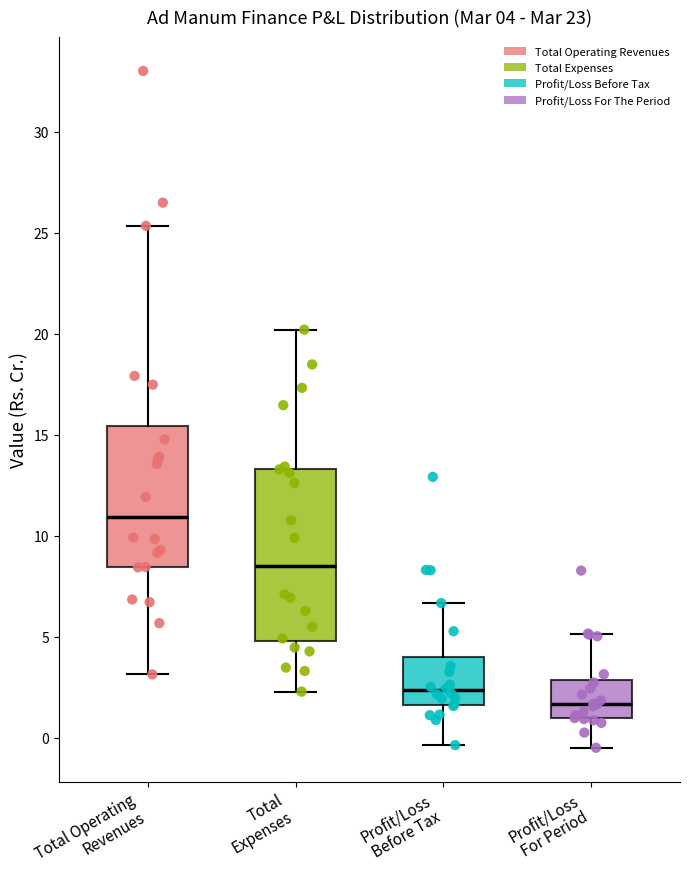

Comparing the boxes themselves (not the whiskers), which one is the tallest?

Total Expenses